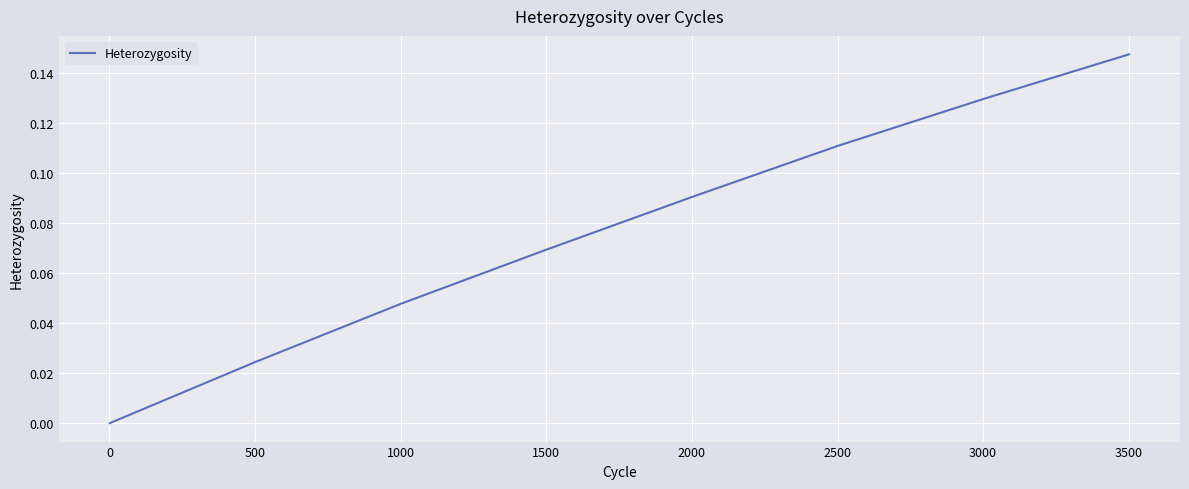

True or false: the data has more than 0 interior local peaks.

False